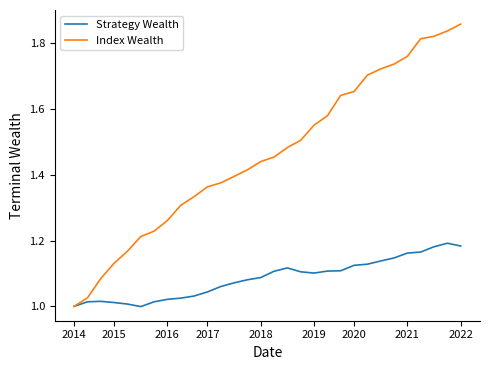

Which series has the largest total across all categories?

Index Wealth